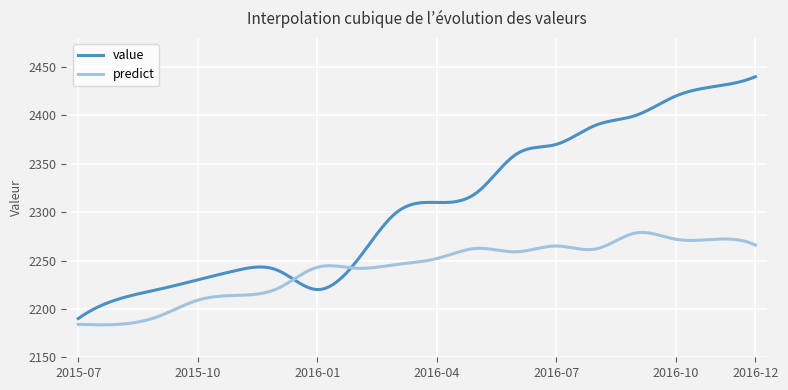

Which series has the largest total across all categories?

value